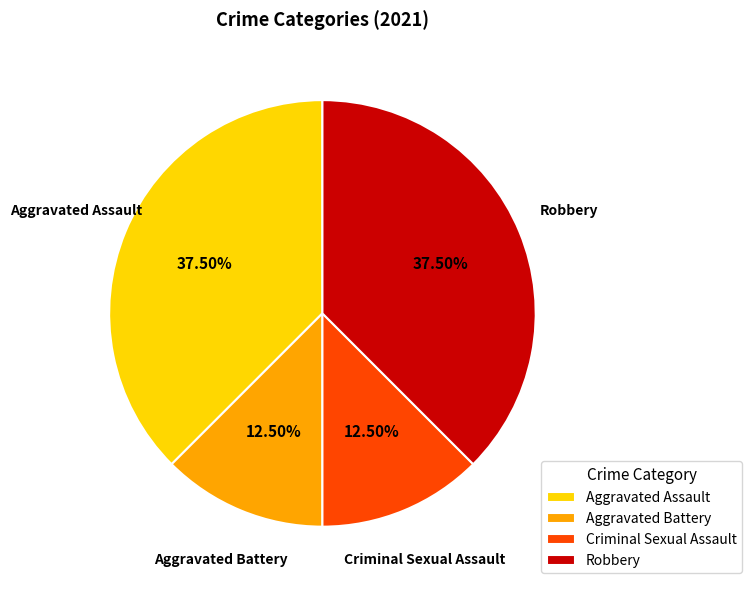

Count the number of slices in the pie.

4